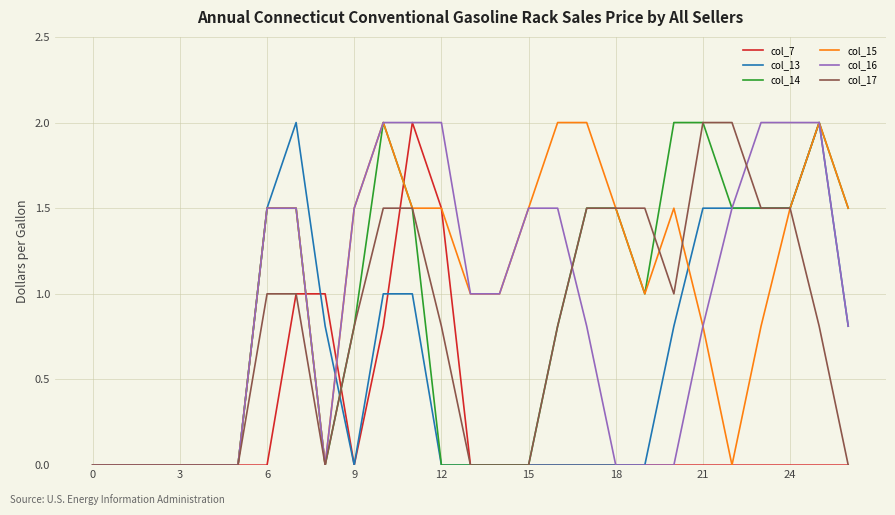

What is the total value across all series at 9?

4.6